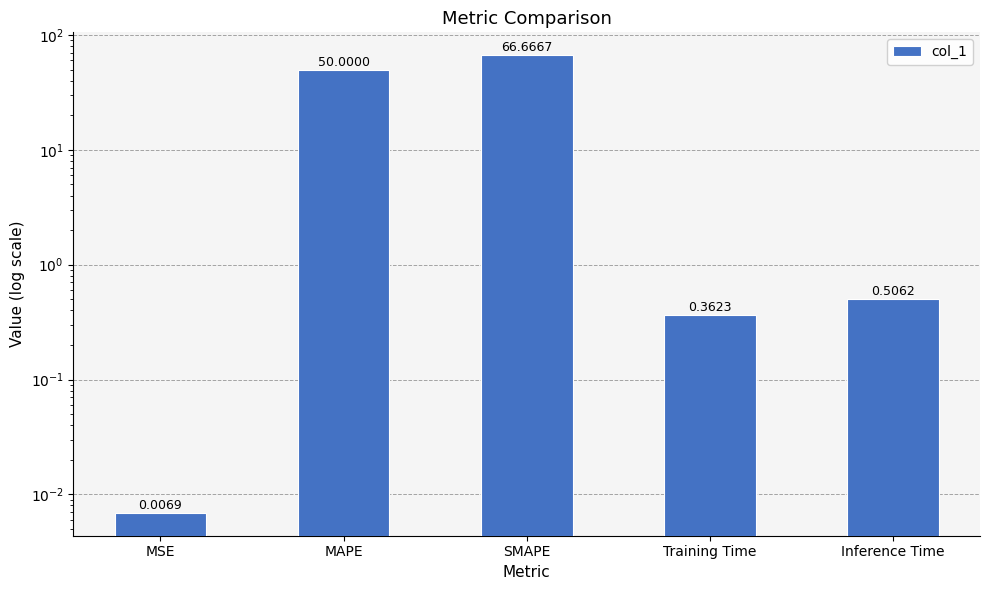

What is the change in value from MSE to SMAPE?

+66.7